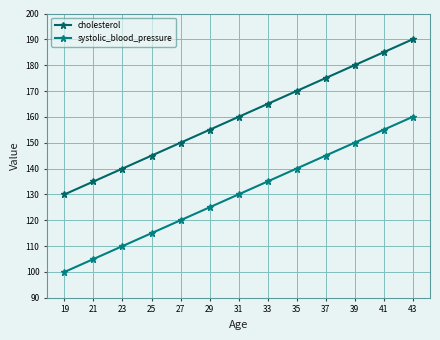

List the series in order of their peak value, lowest first.

systolic_blood_pressure, cholesterol